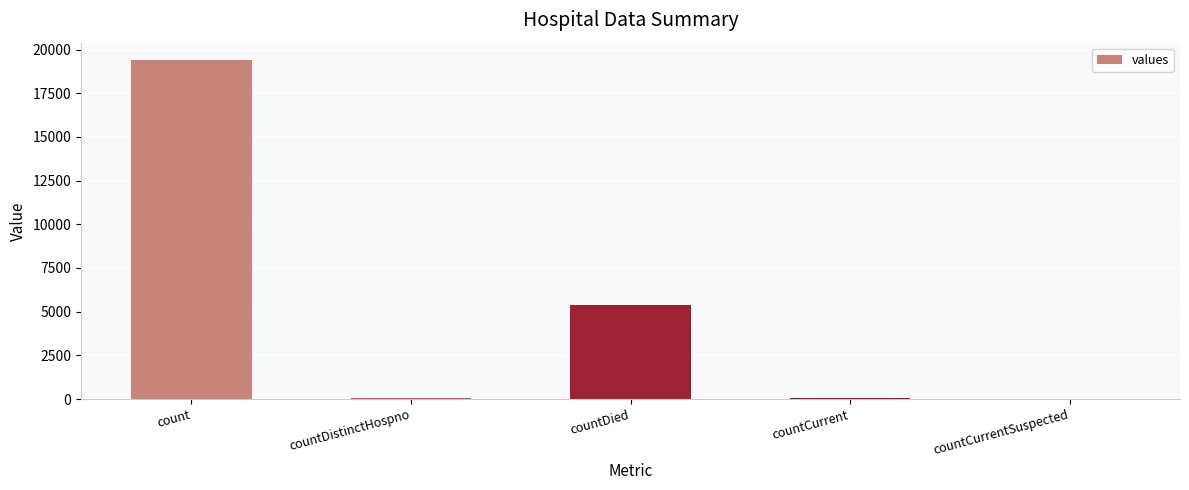

What is the sum of the values at count and countDied?

24777